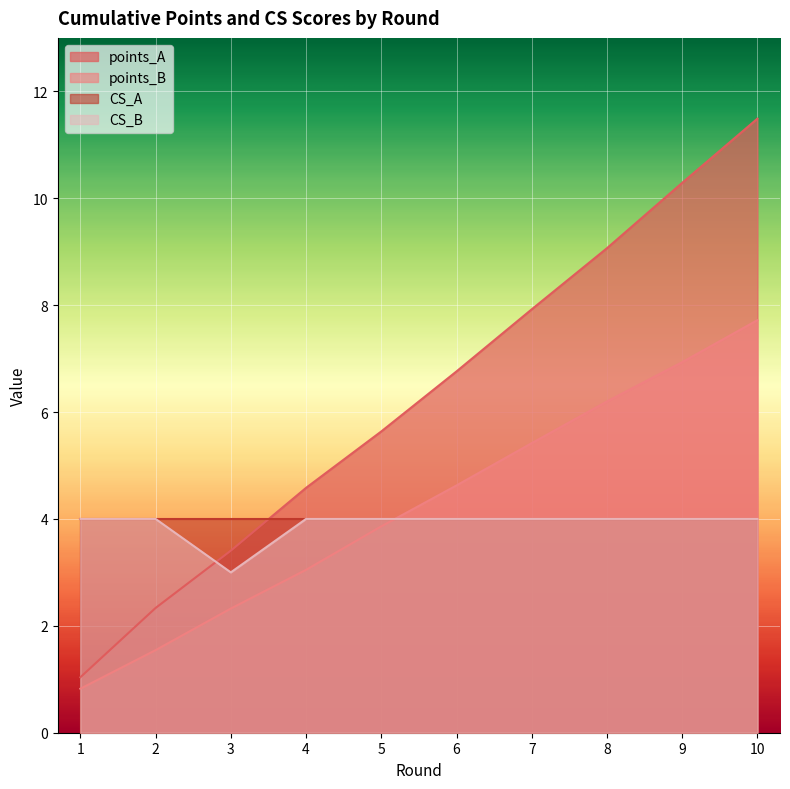

What is the value of the CS_B point at the 5th from the left?

4.0